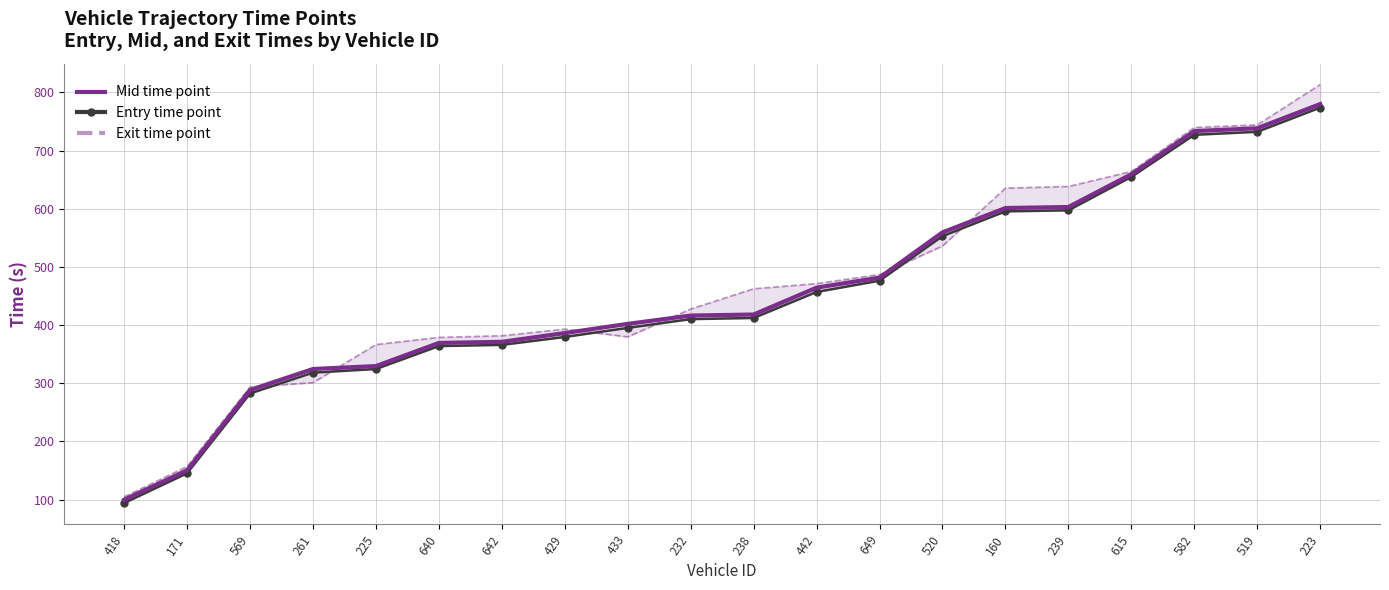

Rank the series at 520 from highest to lowest value.

Mid time point, Entry time point, Exit time point